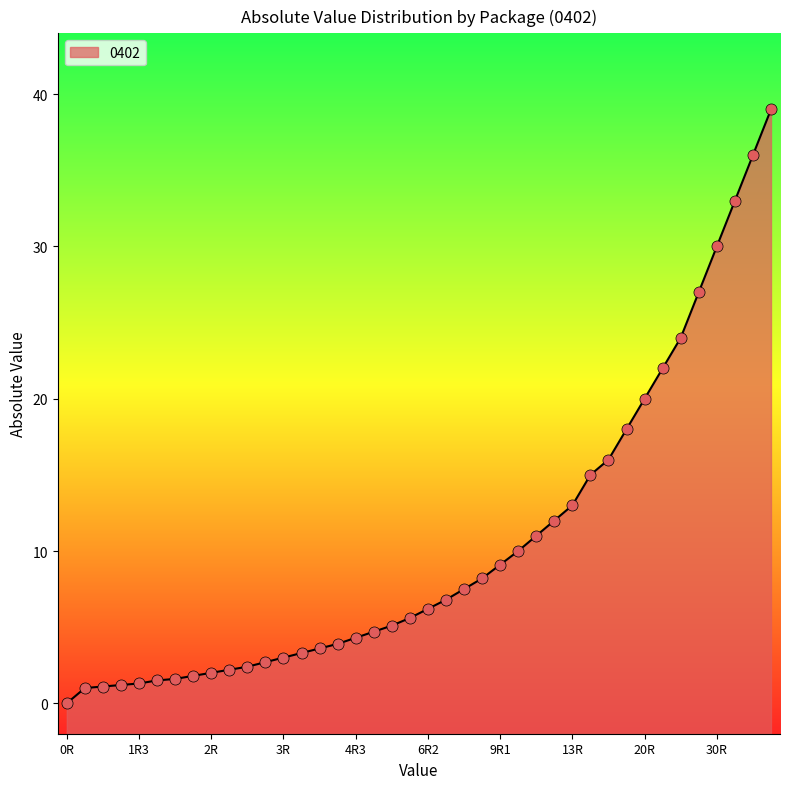

What is the sum of all values?

416.1